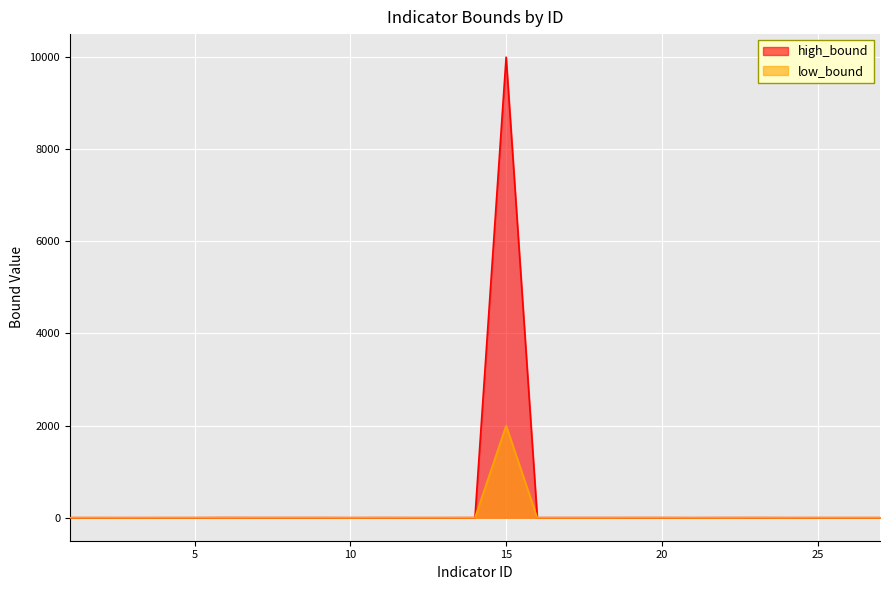

How many lines are shown in the chart?

2